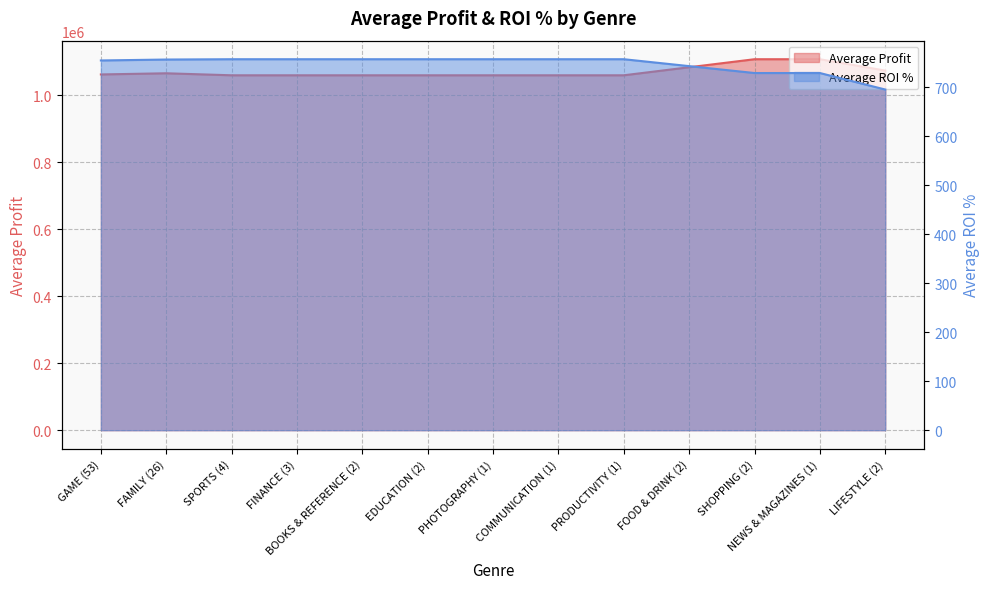

Is the value of Average Profit at EDUCATION (2) greater than the value of Average ROI % at FOOD & DRINK (2)?

Yes